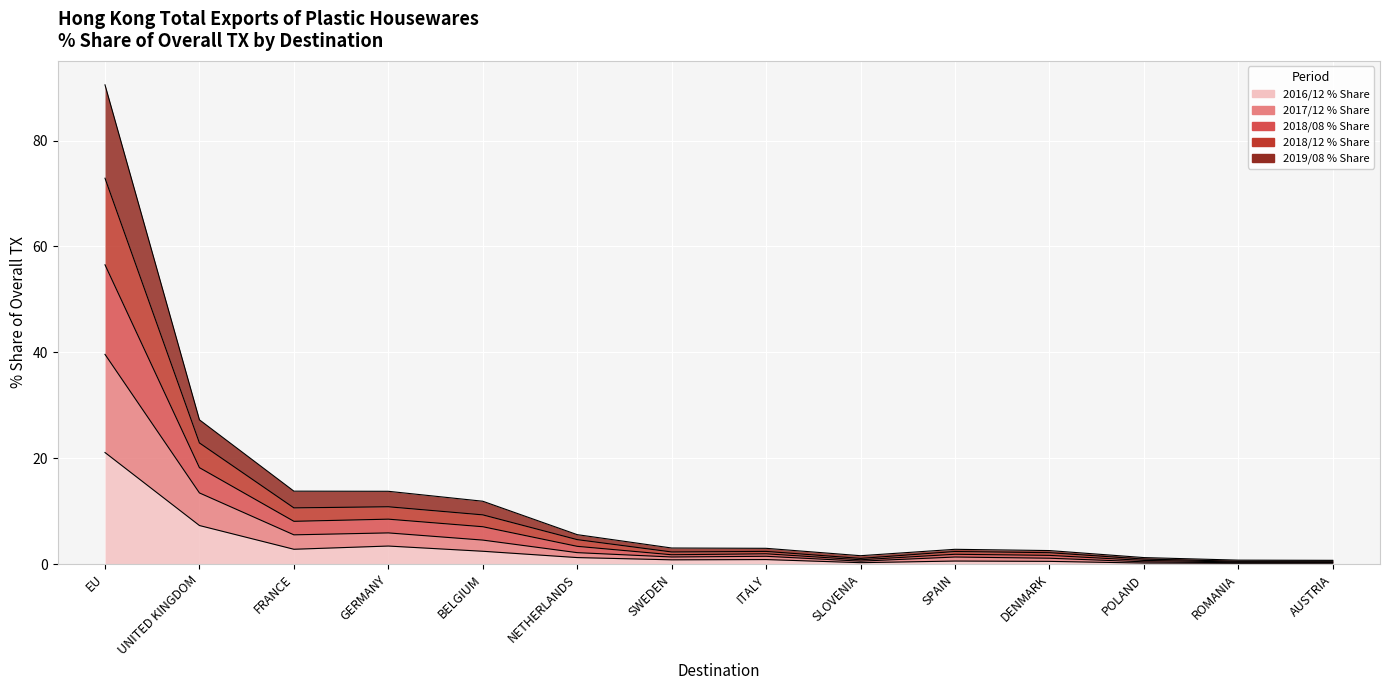

How many distinct data groups are displayed?

5